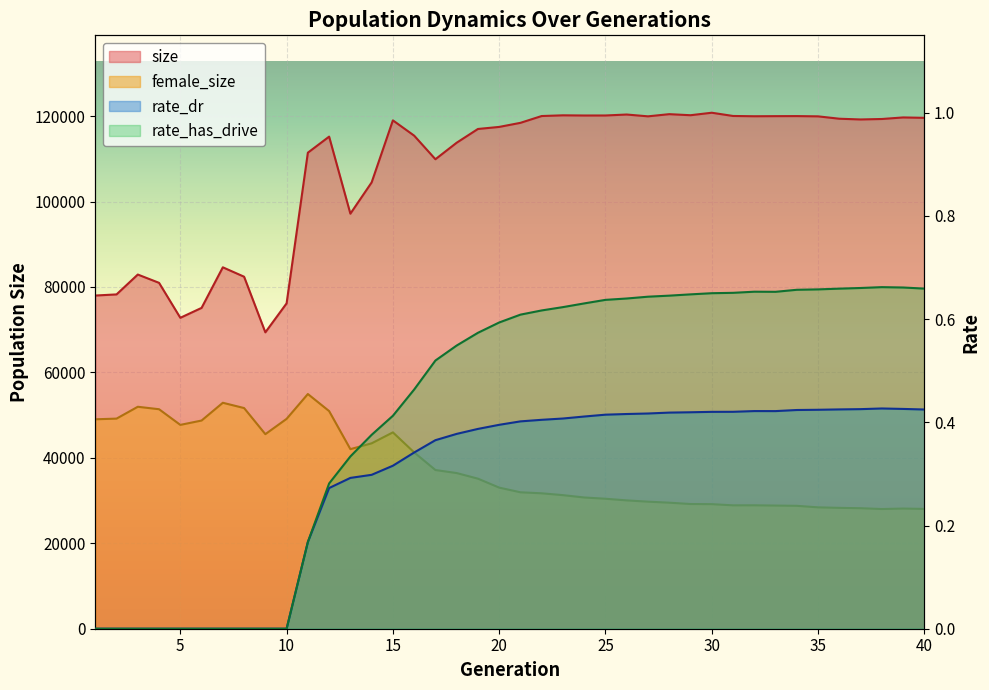

What is the value of the size point at the 13th from the left?

97155.0